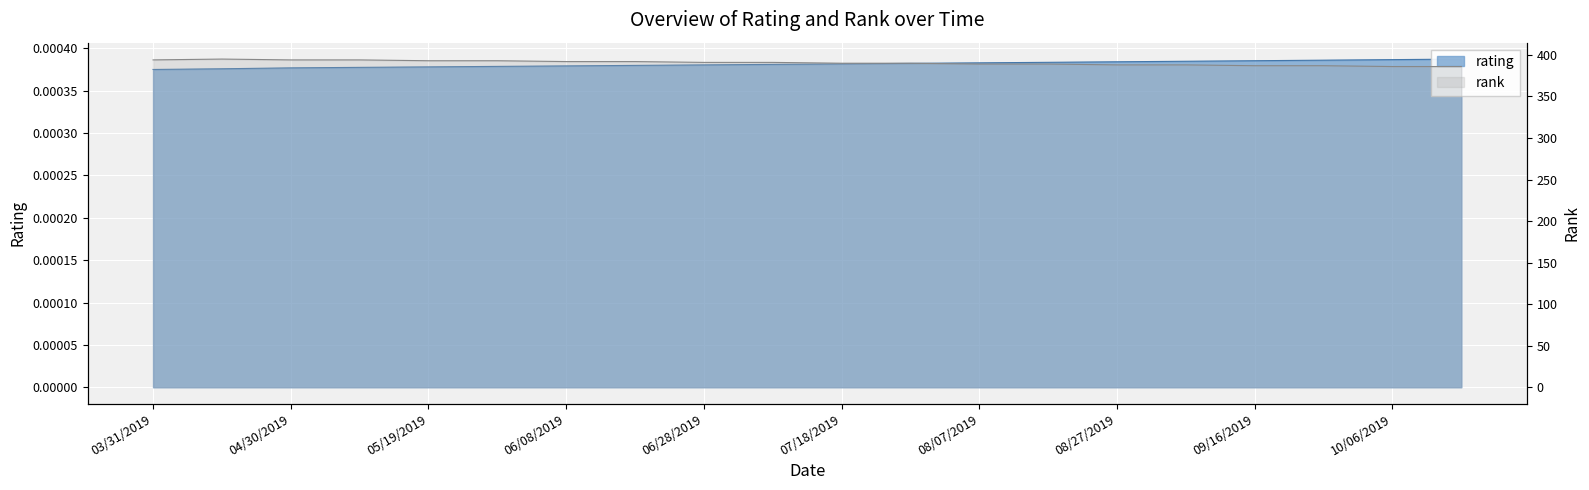

Rank the series at 09/16/2019 from highest to lowest value.

rank, rating